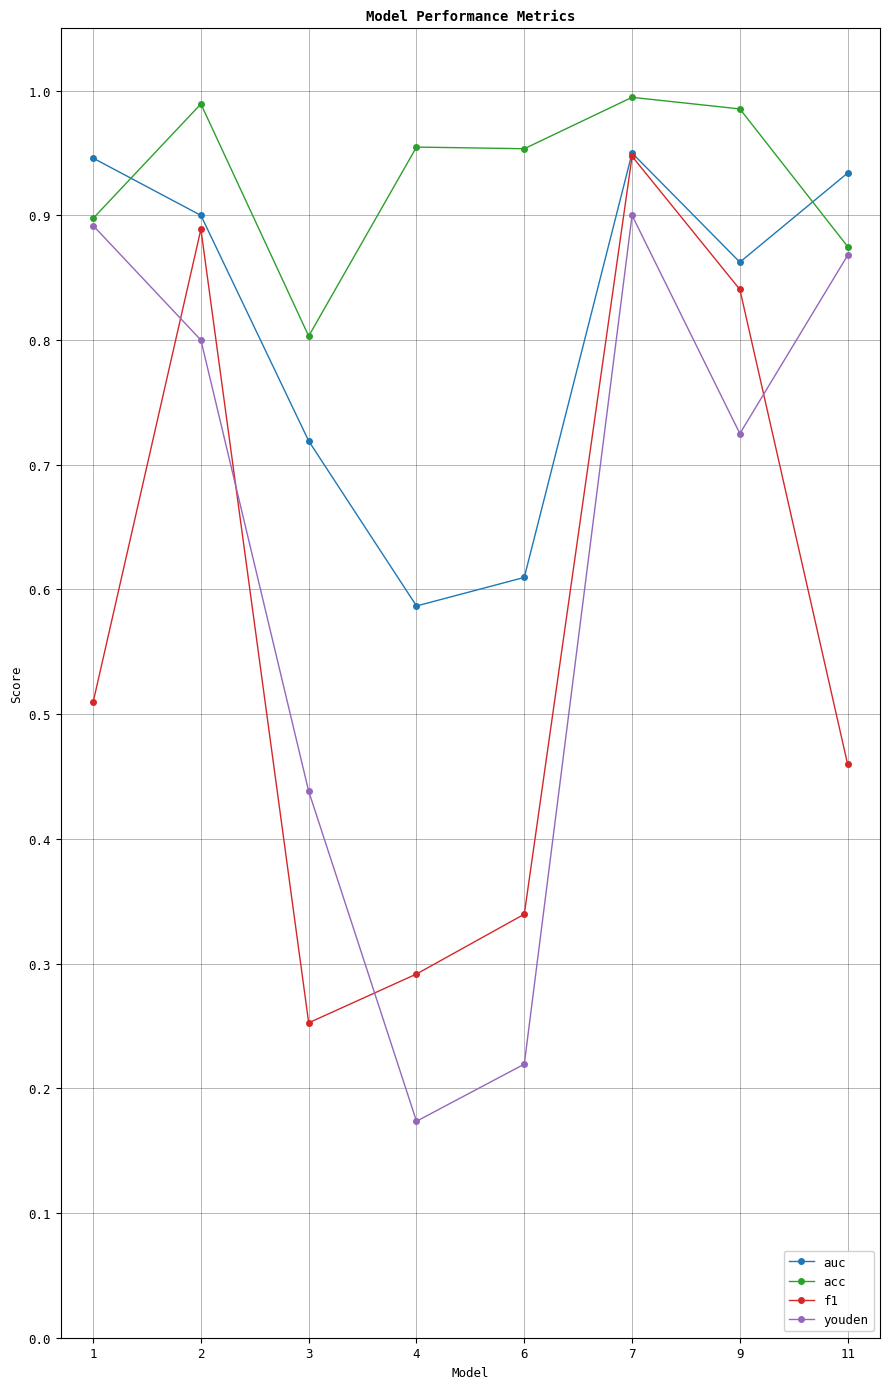

True or false: f1 and acc cross at least once.

False